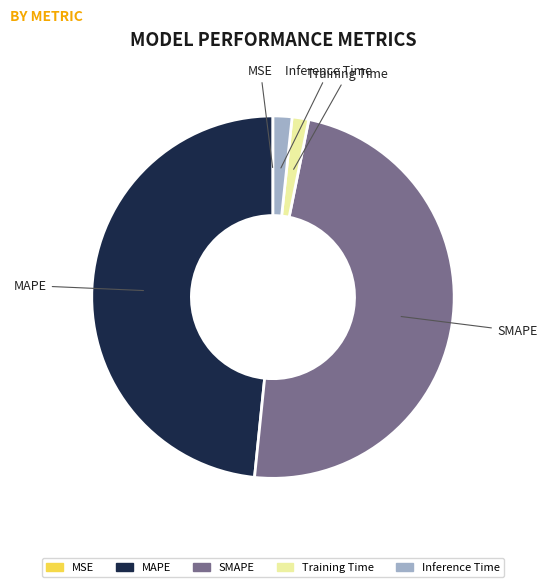

Is there a majority slice in this chart?

No